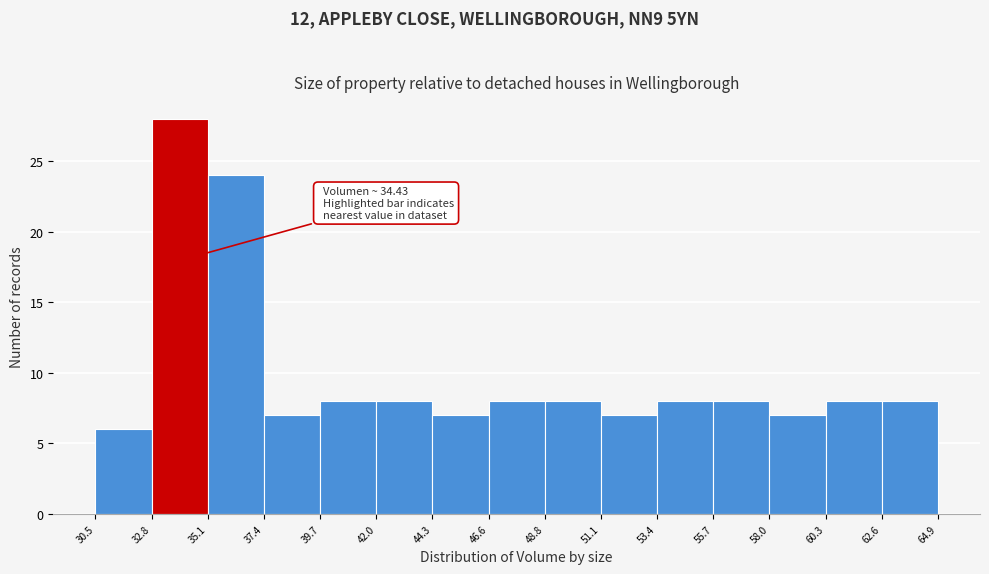

Over which range of the x-axis is the bar tallest?

32.8 to 35.1